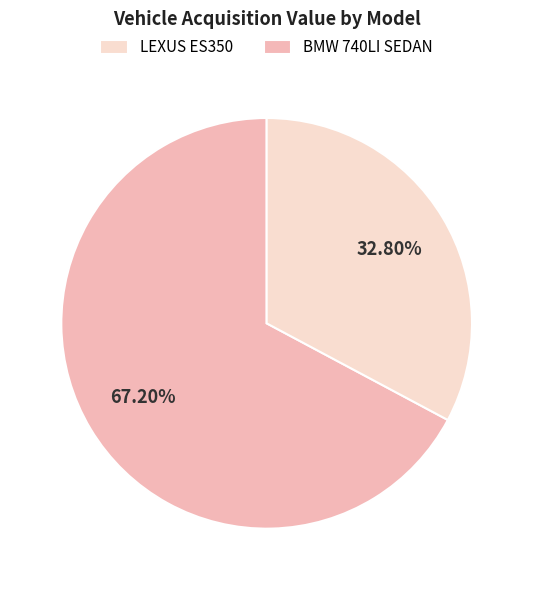

Is there any slice that represents more than half of the pie?

Yes